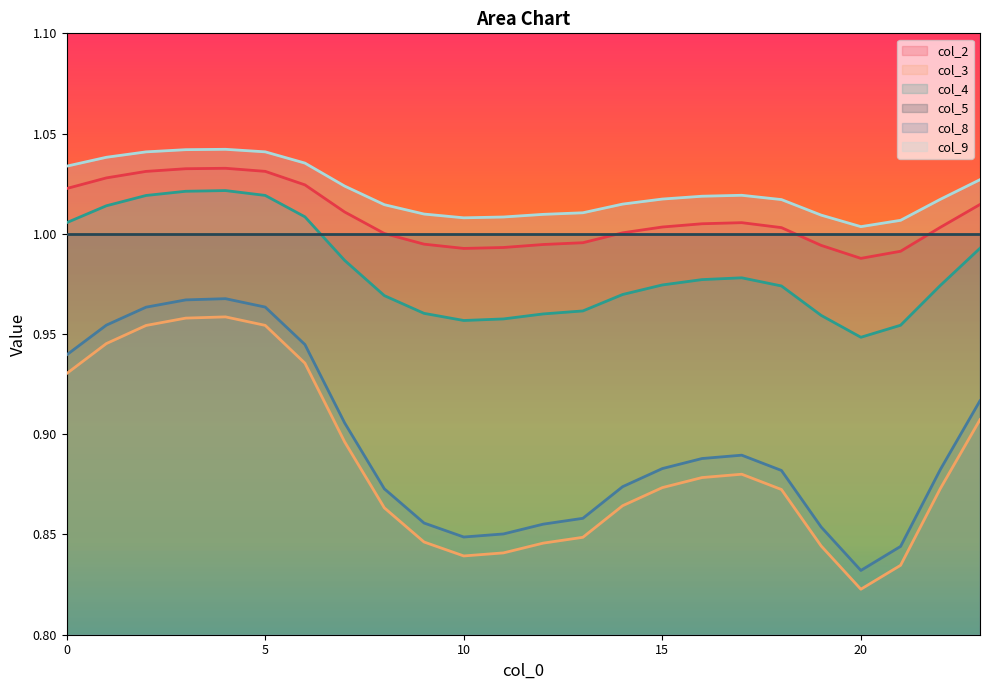

At which category is the sum across all series the highest?

4